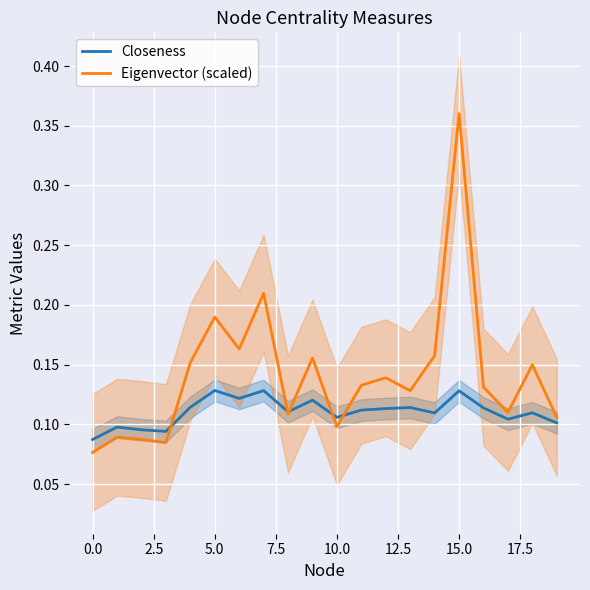

The Eigenvector (scaled) series shows 0.5 at 15.0. True or false?

False